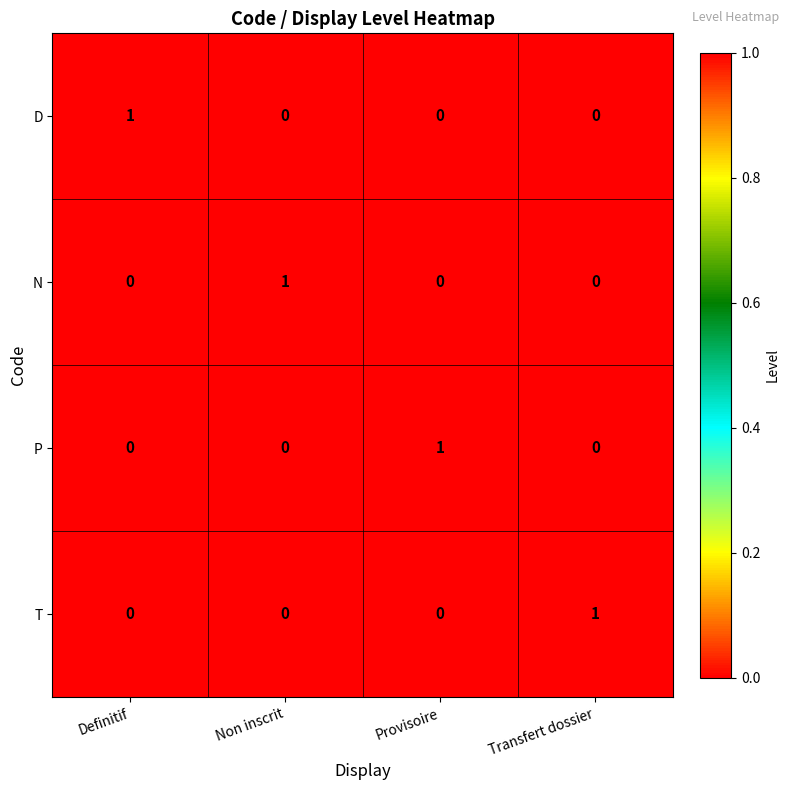

How many N values are between 0 and 1?

4